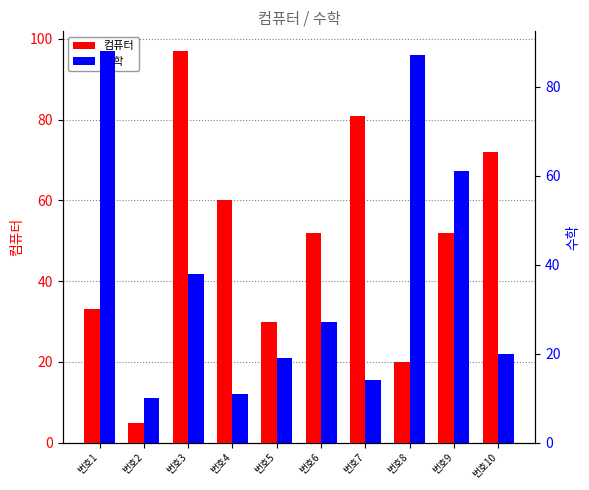

What is the difference between the 컴퓨터 values at 번호9 and 번호3?

45